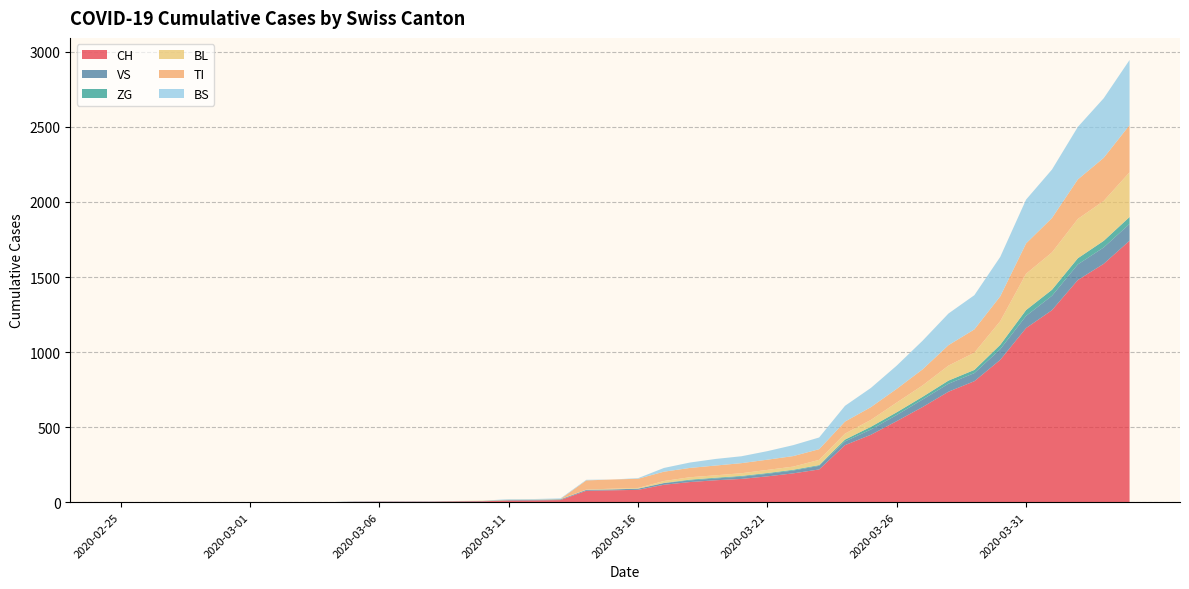

Reading left to right, what are all the values shown in this chart?

CH: 2020-02-25=0	2020-02-26=0	2020-02-27=0	2020-02-28=0	2020-02-29=0	2020-03-01=0	2020-03-02=0	2020-03-03=0	2020-03-04=0	2020-03-05=2	2020-03-06=3	2020-03-07=3	2020-03-08=3	2020-03-09=5	2020-03-10=6	2020-03-11=11	2020-03-12=12	2020-03-13=14	2020-03-14=76	2020-03-15=79	2020-03-16=82	2020-03-17=116	2020-03-18=134	2020-03-19=146	2020-03-20=155	2020-03-21=172	2020-03-22=192	2020-03-23=218	2020-03-24=380	2020-03-25=449	2020-03-26=540	2020-03-27=634	2020-03-28=736	2020-03-29=806	2020-03-30=948	2020-03-31=1160	2020-04-01=1279	2020-04-02=1480	2020-04-03=1588	2020-04-04=1742
VS: 2020-02-25=0	2020-02-26=0	2020-02-27=0	2020-02-28=0	2020-02-29=0	2020-03-01=0	2020-03-02=0	2020-03-03=0	2020-03-04=0	2020-03-05=2	2020-03-06=2	2020-03-07=2	2020-03-08=2	2020-03-09=2	2020-03-10=2	2020-03-11=3	2020-03-12=3	2020-03-13=5	2020-03-14=6	2020-03-15=6	2020-03-16=8	2020-03-17=11	2020-03-18=11	2020-03-19=12	2020-03-20=15	2020-03-21=17	2020-03-22=19	2020-03-23=24	2020-03-24=25	2020-03-25=35	2020-03-26=41	2020-03-27=50	2020-03-28=53	2020-03-29=54	2020-03-30=71	2020-03-31=81	2020-04-01=96	2020-04-02=104	2020-04-03=109	2020-04-04=112
ZG: 2020-02-25=0	2020-02-26=0	2020-02-27=0	2020-02-28=0	2020-02-29=0	2020-03-01=0	2020-03-02=0	2020-03-03=0	2020-03-04=0	2020-03-05=0	2020-03-06=0	2020-03-07=0	2020-03-08=0	2020-03-09=0	2020-03-10=0	2020-03-11=0	2020-03-12=0	2020-03-13=0	2020-03-14=0	2020-03-15=0	2020-03-16=0	2020-03-17=1	2020-03-18=5	2020-03-19=5	2020-03-20=5	2020-03-21=5	2020-03-22=5	2020-03-23=5	2020-03-24=12	2020-03-25=18	2020-03-26=18	2020-03-27=18	2020-03-28=21	2020-03-29=21	2020-03-30=29	2020-03-31=39	2020-04-01=40	2020-04-02=41	2020-04-03=44	2020-04-04=46
BL: 2020-02-25=0	2020-02-26=0	2020-02-27=0	2020-02-28=0	2020-02-29=0	2020-03-01=0	2020-03-02=0	2020-03-03=0	2020-03-04=0	2020-03-05=0	2020-03-06=0	2020-03-07=0	2020-03-08=0	2020-03-09=1	2020-03-10=2	2020-03-11=2	2020-03-12=2	2020-03-13=2	2020-03-14=2	2020-03-15=5	2020-03-16=5	2020-03-17=13	2020-03-18=16	2020-03-19=16	2020-03-20=18	2020-03-21=21	2020-03-22=21	2020-03-23=35	2020-03-24=40	2020-03-25=46	2020-03-26=65	2020-03-27=76	2020-03-28=100	2020-03-29=115	2020-03-30=158	2020-03-31=242	2020-04-01=249	2020-04-02=262	2020-04-03=266	2020-04-04=298
TI: 2020-02-25=0	2020-02-26=0	2020-02-27=0	2020-02-28=0	2020-02-29=0	2020-03-01=0	2020-03-02=0	2020-03-03=0	2020-03-04=0	2020-03-05=0	2020-03-06=0	2020-03-07=0	2020-03-08=0	2020-03-09=0	2020-03-10=0	2020-03-11=0	2020-03-12=0	2020-03-13=0	2020-03-14=61	2020-03-15=61	2020-03-16=61	2020-03-17=62	2020-03-18=62	2020-03-19=65	2020-03-20=67	2020-03-21=68	2020-03-22=70	2020-03-23=71	2020-03-24=80	2020-03-25=85	2020-03-26=91	2020-03-27=107	2020-03-28=136	2020-03-29=155	2020-03-30=165	2020-03-31=202	2020-04-01=229	2020-04-02=263	2020-04-03=287	2020-04-04=314
BS: 2020-02-25=0	2020-02-26=0	2020-02-27=0	2020-02-28=0	2020-02-29=0	2020-03-01=0	2020-03-02=0	2020-03-03=0	2020-03-04=0	2020-03-05=0	2020-03-06=0	2020-03-07=0	2020-03-08=0	2020-03-09=0	2020-03-10=0	2020-03-11=4	2020-03-12=4	2020-03-13=4	2020-03-14=4	2020-03-15=0	2020-03-16=4	2020-03-17=25	2020-03-18=36	2020-03-19=44	2020-03-20=46	2020-03-21=57	2020-03-22=73	2020-03-23=78	2020-03-24=105	2020-03-25=128	2020-03-26=155	2020-03-27=191	2020-03-28=211	2020-03-29=228	2020-03-30=263	2020-03-31=292	2020-04-01=323	2020-04-02=350	2020-04-03=397	2020-04-04=434